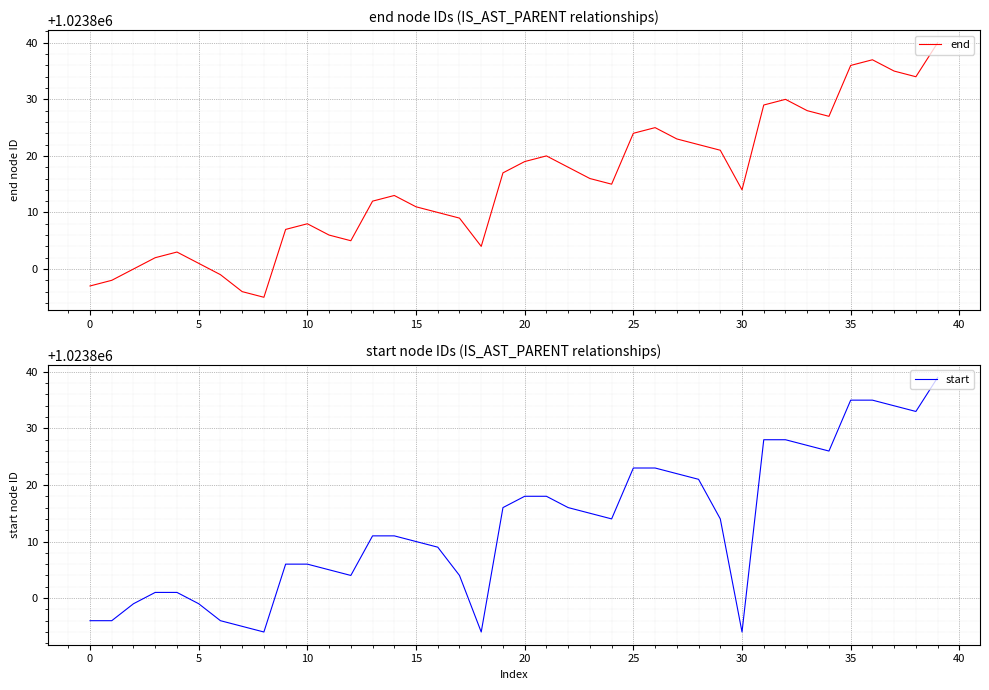

The value of end at 0 is 1023797. True or false?

True